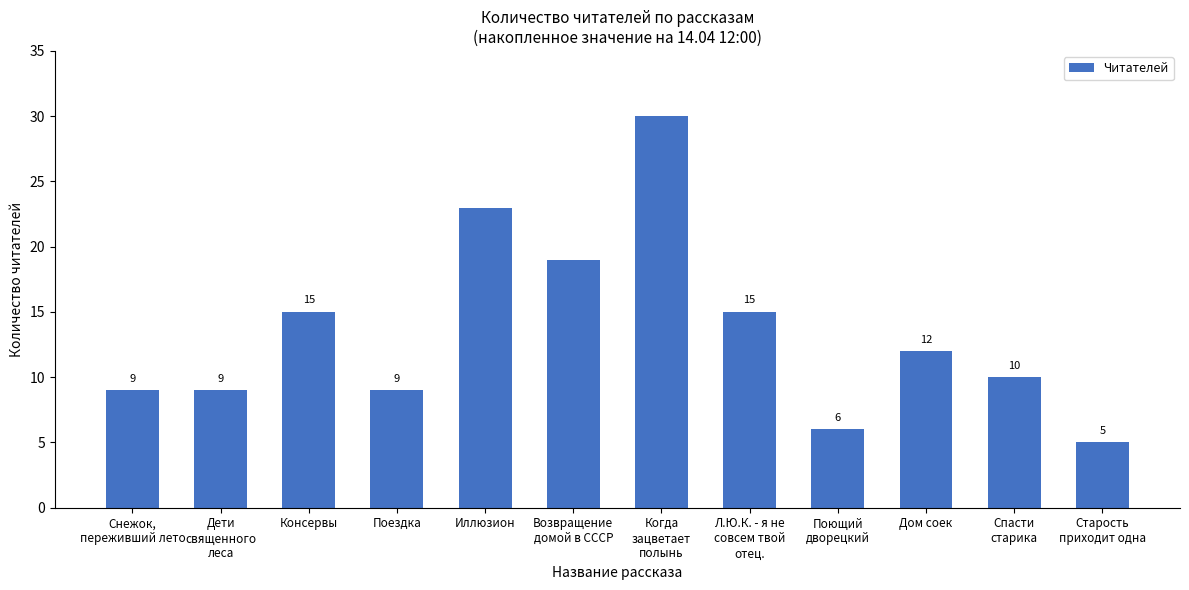

Is it true that the value at Дети
священного
леса is 9?

True